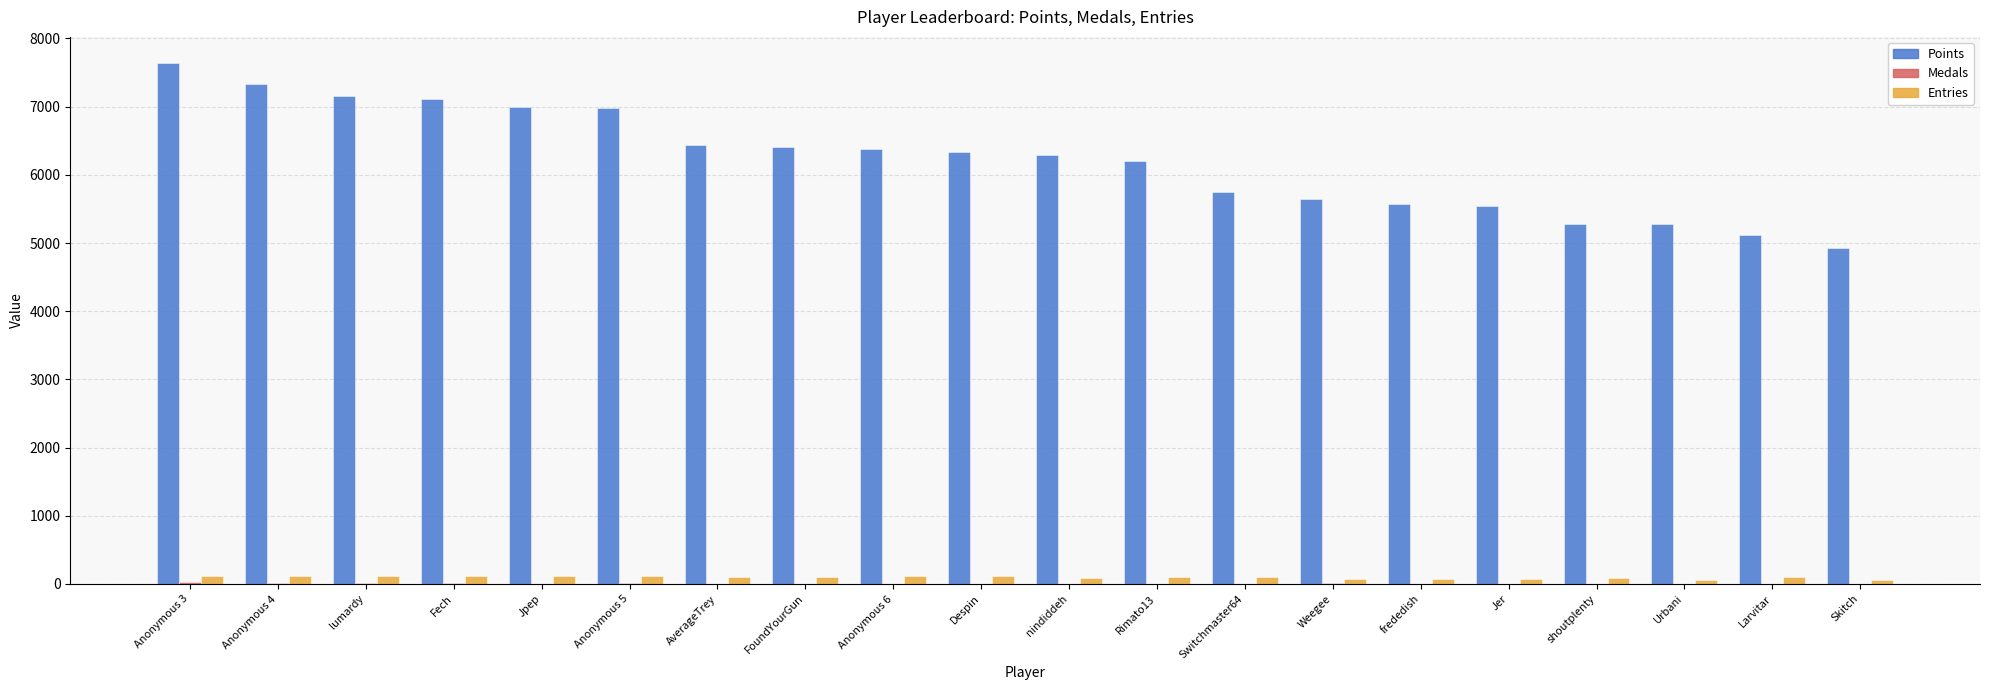

Which label corresponds to the largest value in the chart?

Anonymous 3